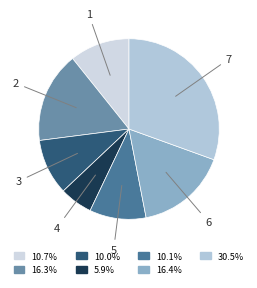

Count the number of slices in the pie.

7